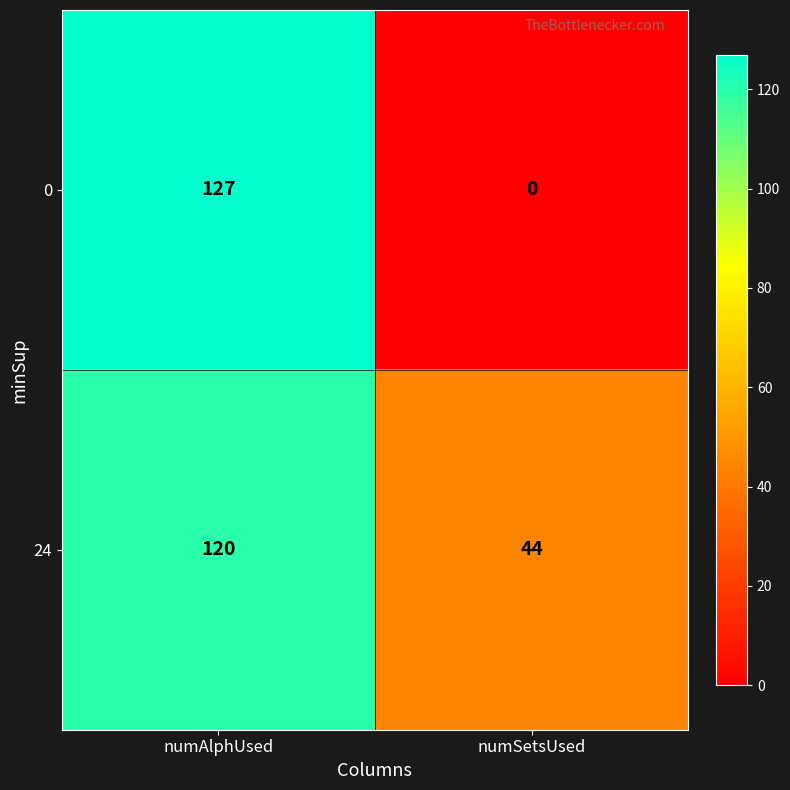

At which label does 24 reach its peak?

numAlphUsed